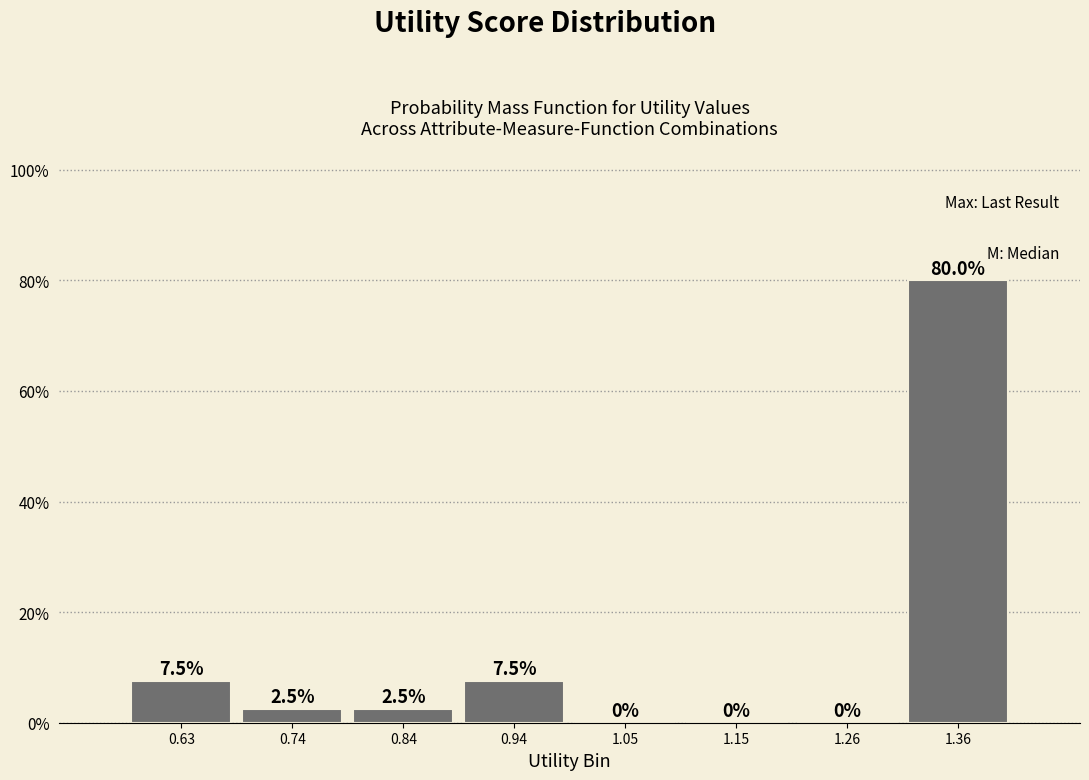

Reading left to right, list every bar in this chart as the range it spans on the x-axis followed by its height. The bar edges are not printed on the chart, so give them approximately, as read against the axis.

0.58 to 0.68: 7.5
0.68 to 0.78: 2.5
0.78 to 0.90: 2.5
0.90 to 1.00: 7.5
1.00 to 1.10: 0.0
1.10 to 1.20: 0.0
1.20 to 1.30: 0.0
1.30 to 1.42: 80.0